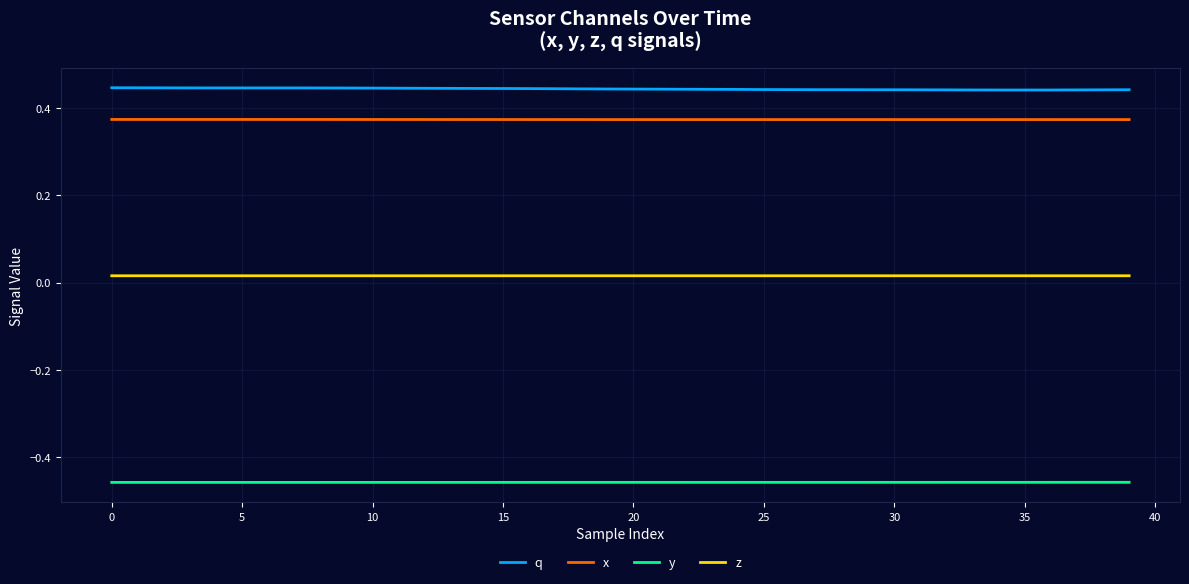

True or false: q and y intersect in this chart.

False